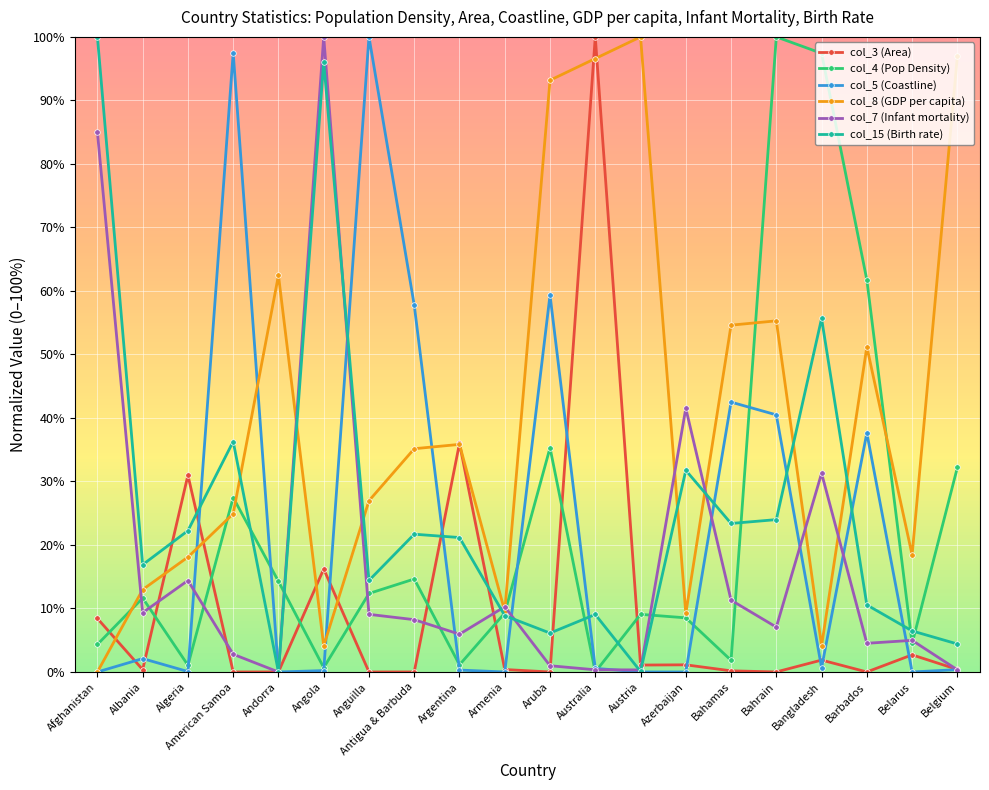

What position from the right is Belgium?

1